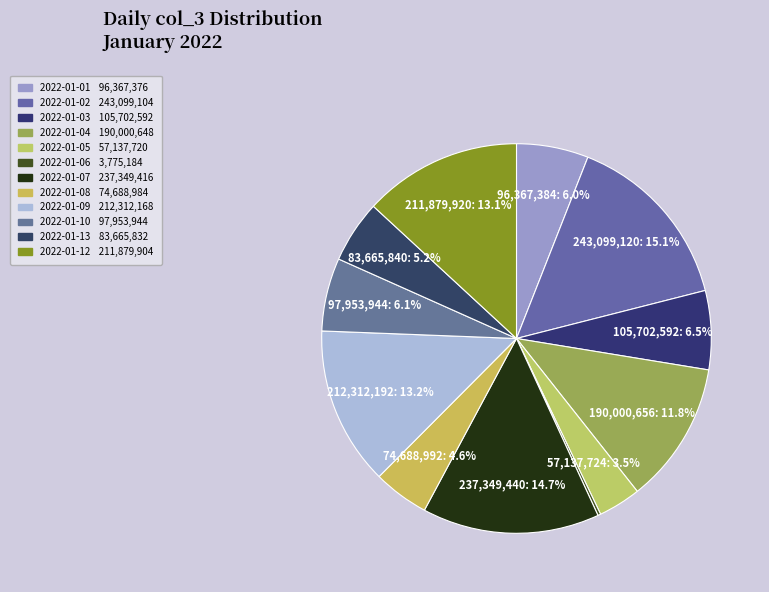

The 2022-01-02 slice represents 28% of the pie. True or false?

False